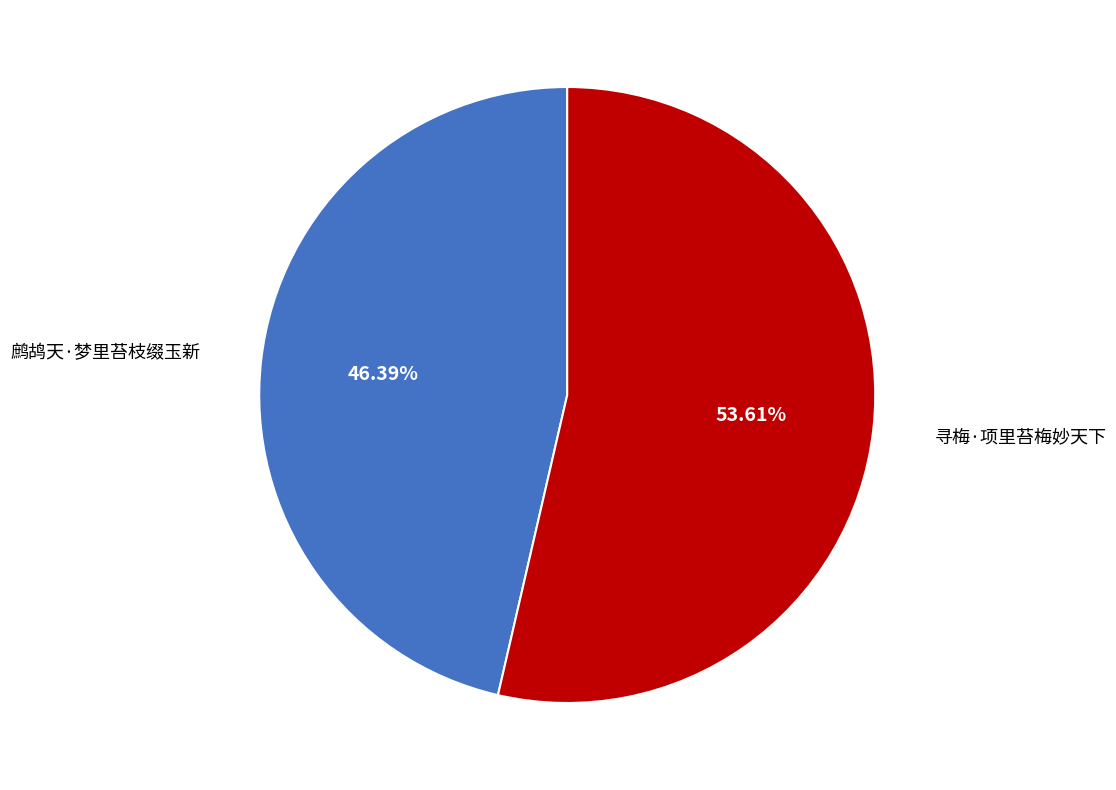

The 鹧鸪天·梦里苔枝缀玉新 slice represents 46% of the pie. True or false?

True